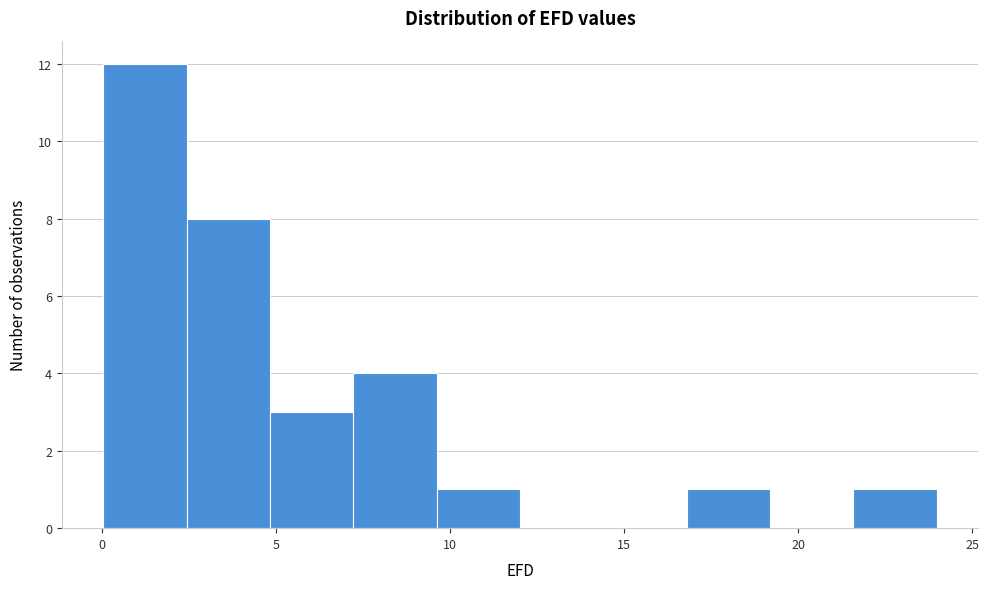

What is the height of the bar covering 2.5 to 5.0 on the x-axis? Neither the bar edges nor the heights are printed on the chart, so give them approximately, as read against the axes.

8